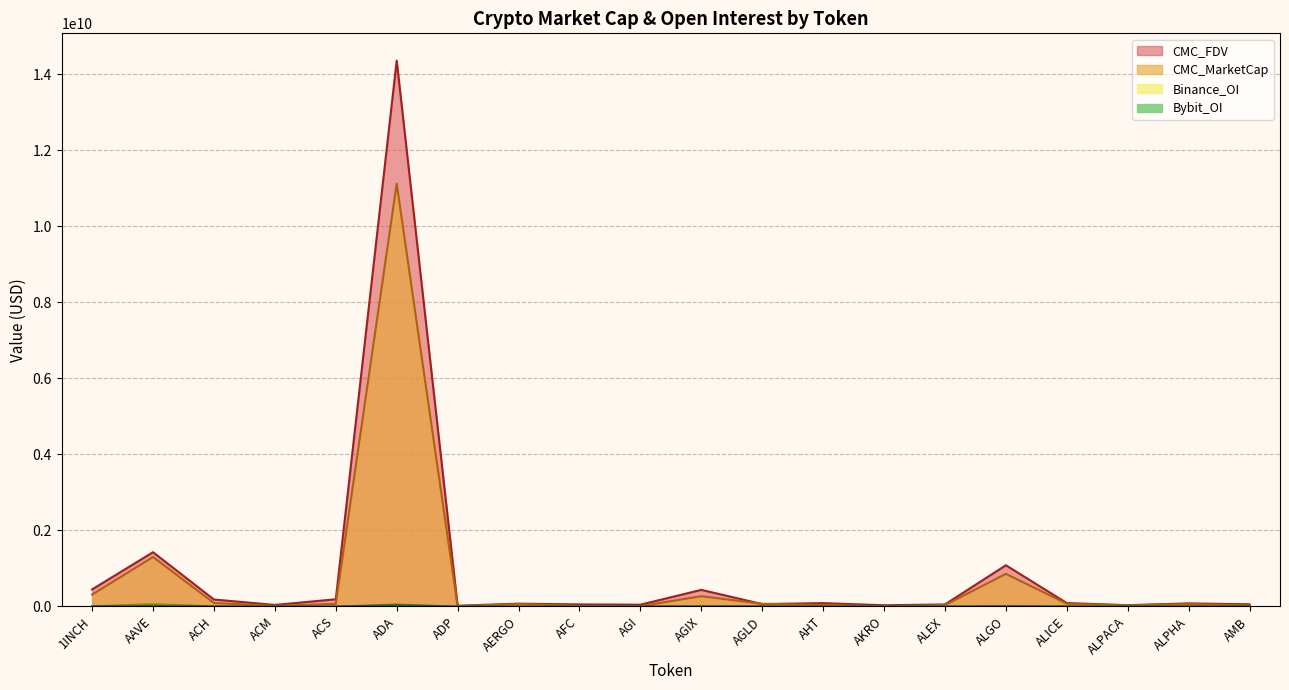

True or false: Binance_OI and CMC_FDV intersect in this chart.

False